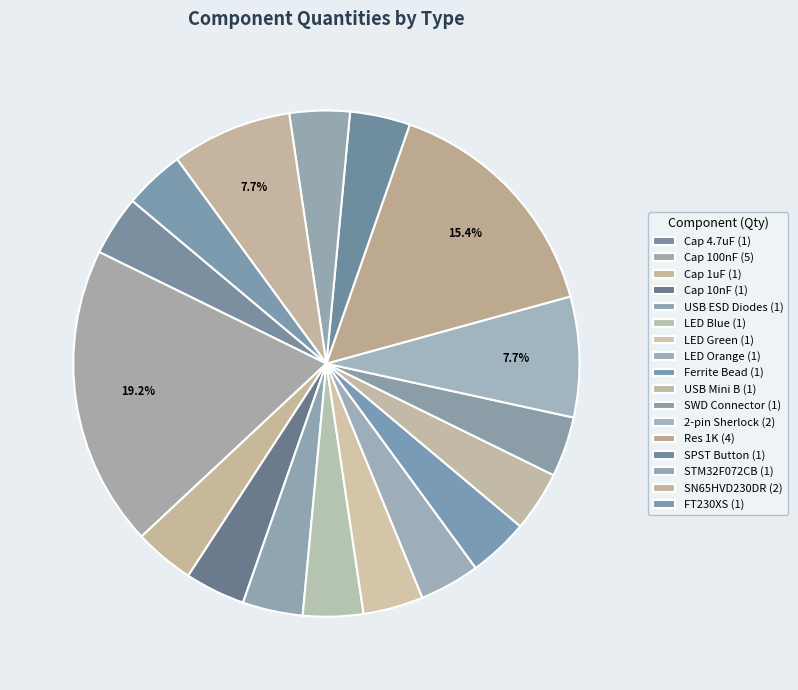

How many slices are in this pie chart?

17